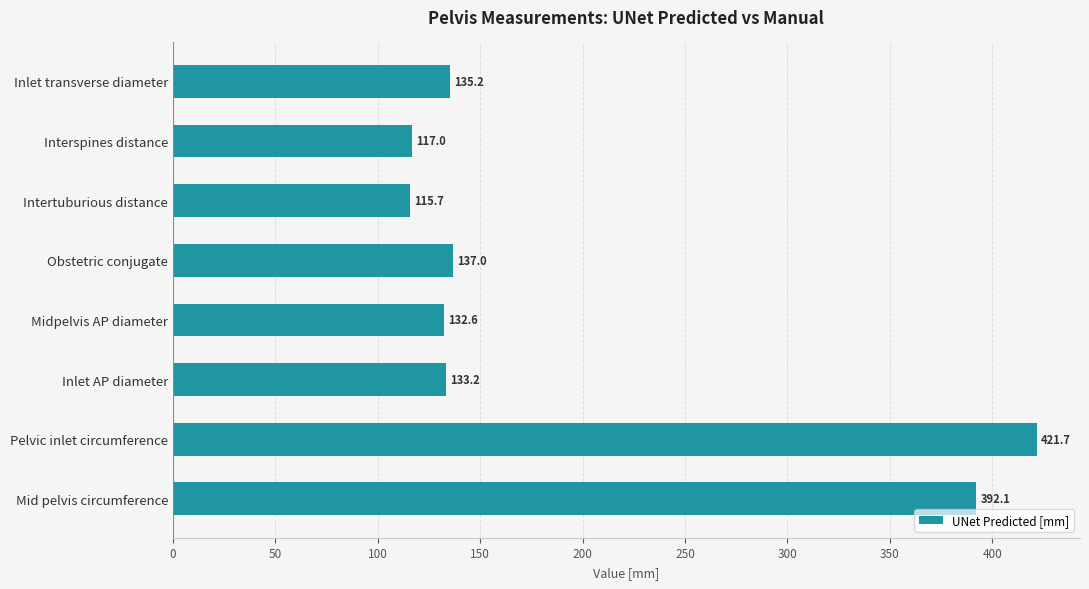

What is the average value?

198.1